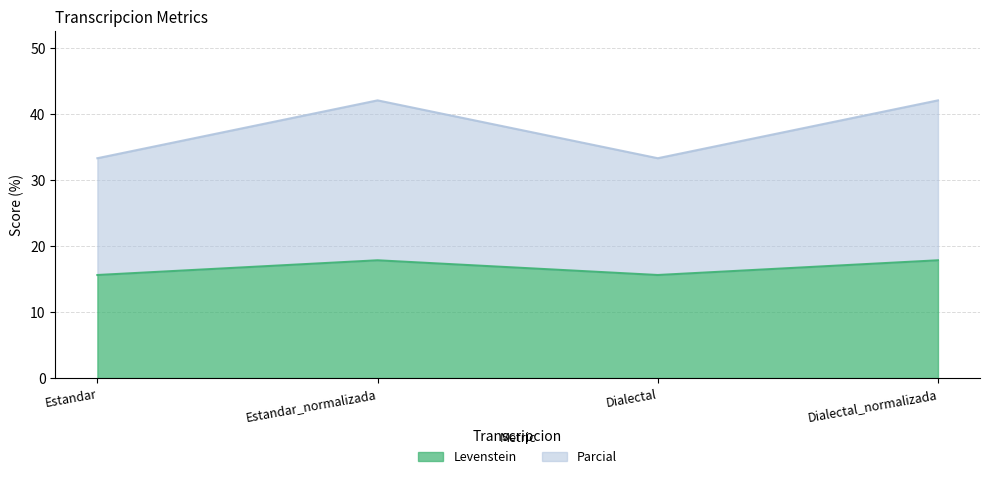

What is the average value of the Parcial series?

37.7